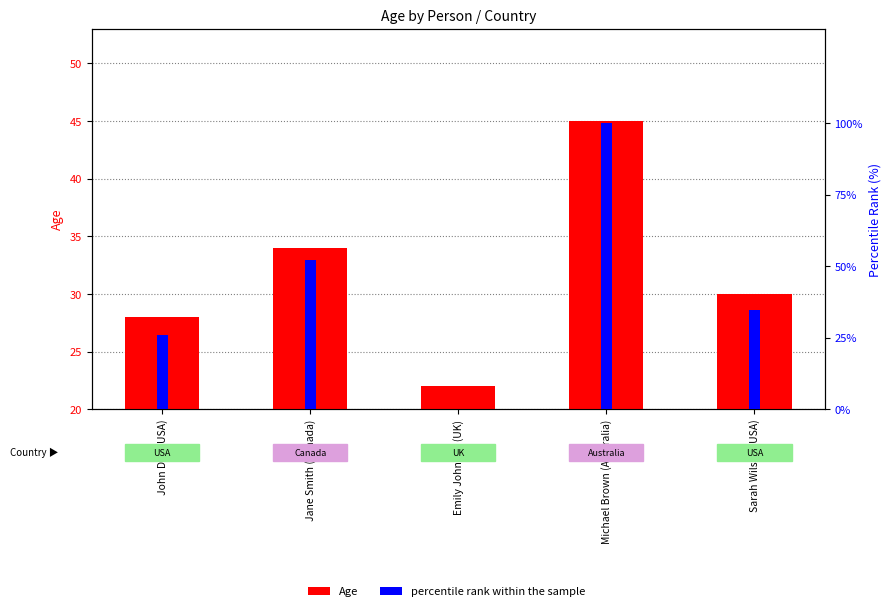

How many data points in percentile rank within the sample are less than 34?

2